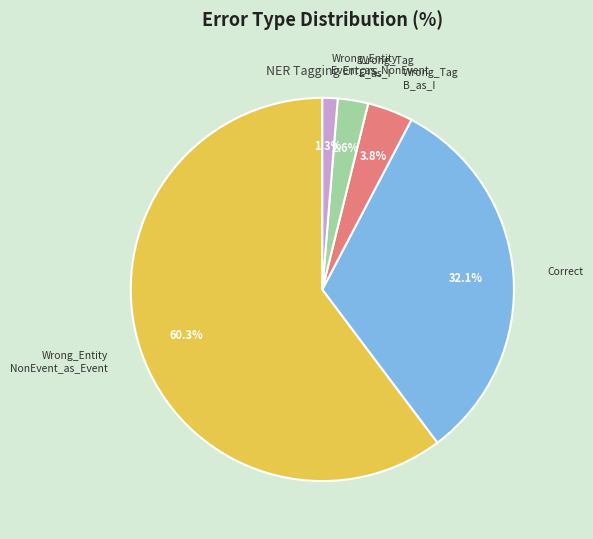

To the nearest percent, what is the average slice percentage?

20%